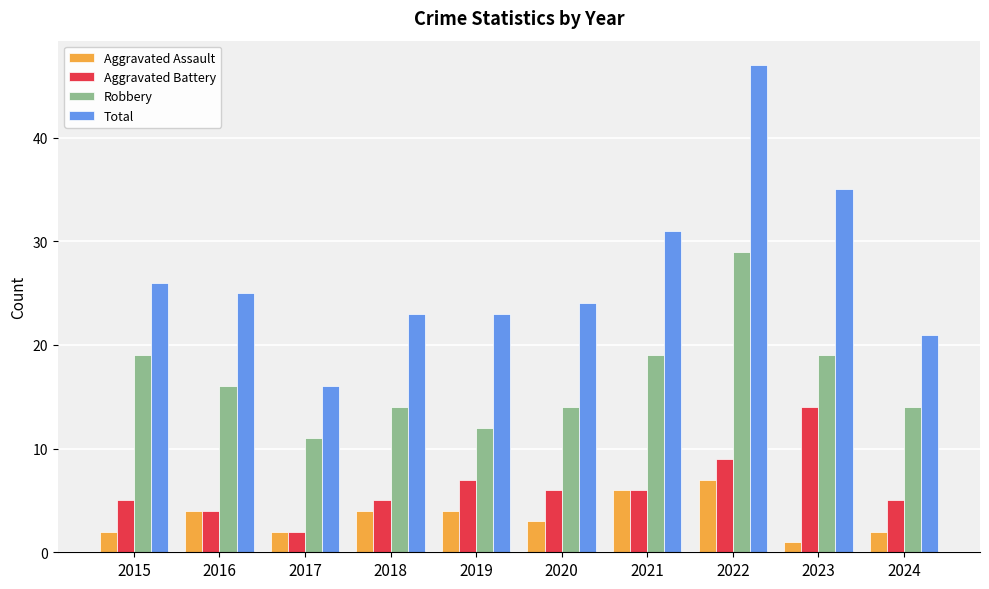

Is it true that Total equals 9 at 2024?

False